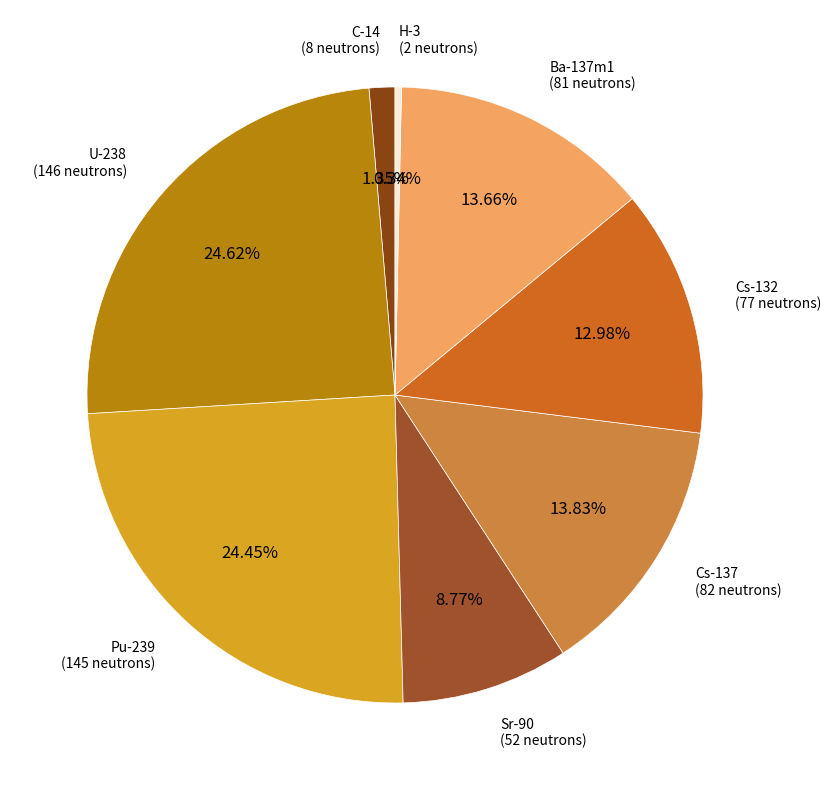

To the nearest percent, what percentage of the pie is C-14?

1%